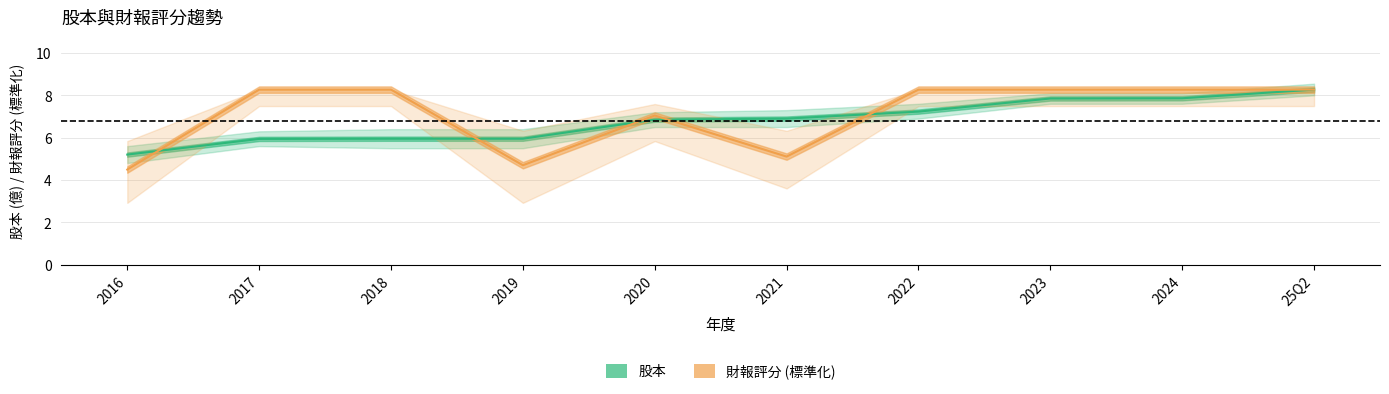

Reading left to right, what are all the values shown in this chart?

股本: 5.2	5.9	6.0	6.0	6.8	6.9	7.2	7.8	7.9	8.3
財報評分: 4.5	8.3	8.3	4.7	7.0	5.1	8.3	8.3	8.3	8.3